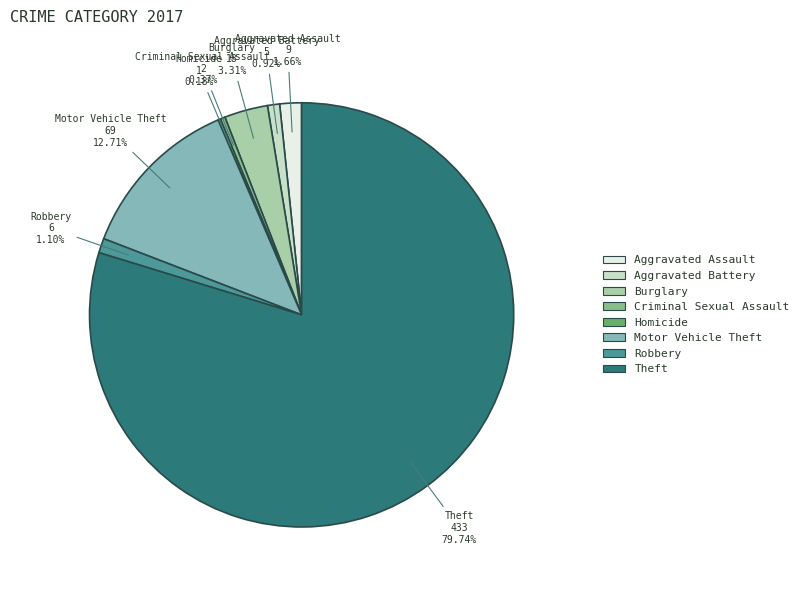

Is the sum of Theft and Aggravated Assault greater than half?

Yes